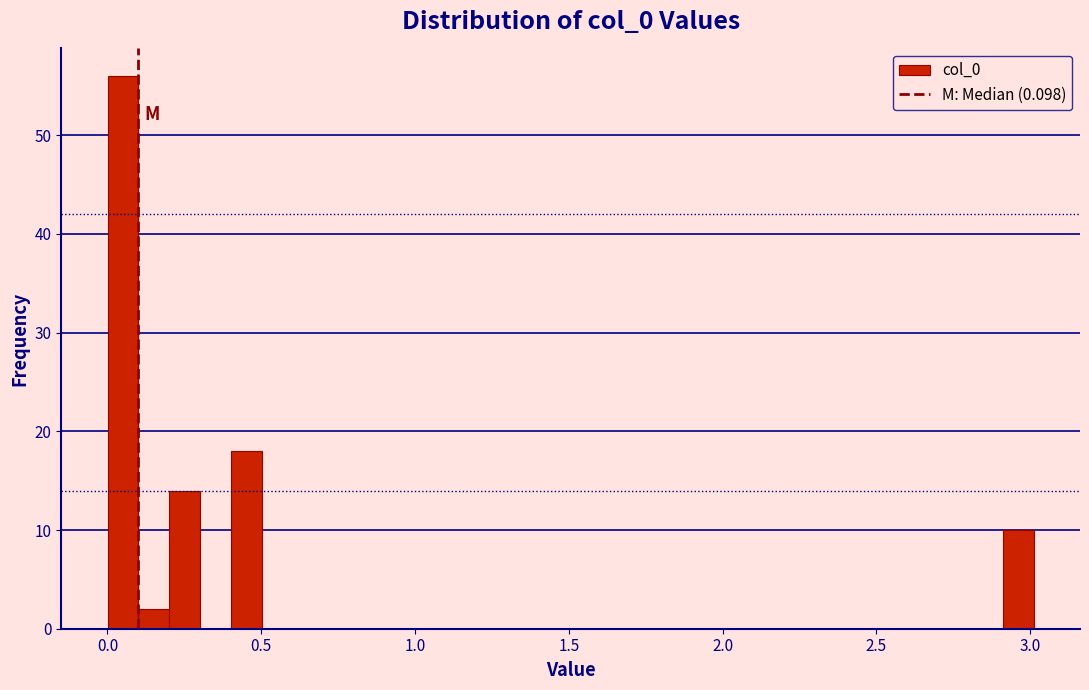

Around what value on the x-axis is the tallest bar? Give the approximate position of its centre, as read against the axis.

0.05